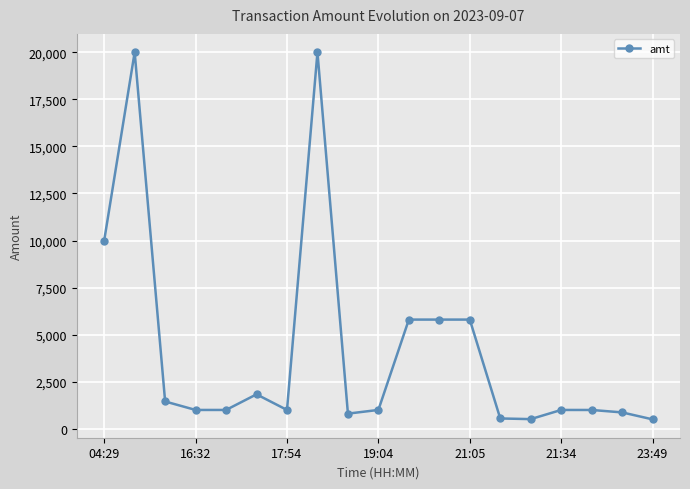

What is the value of the 19th point from the left?

500